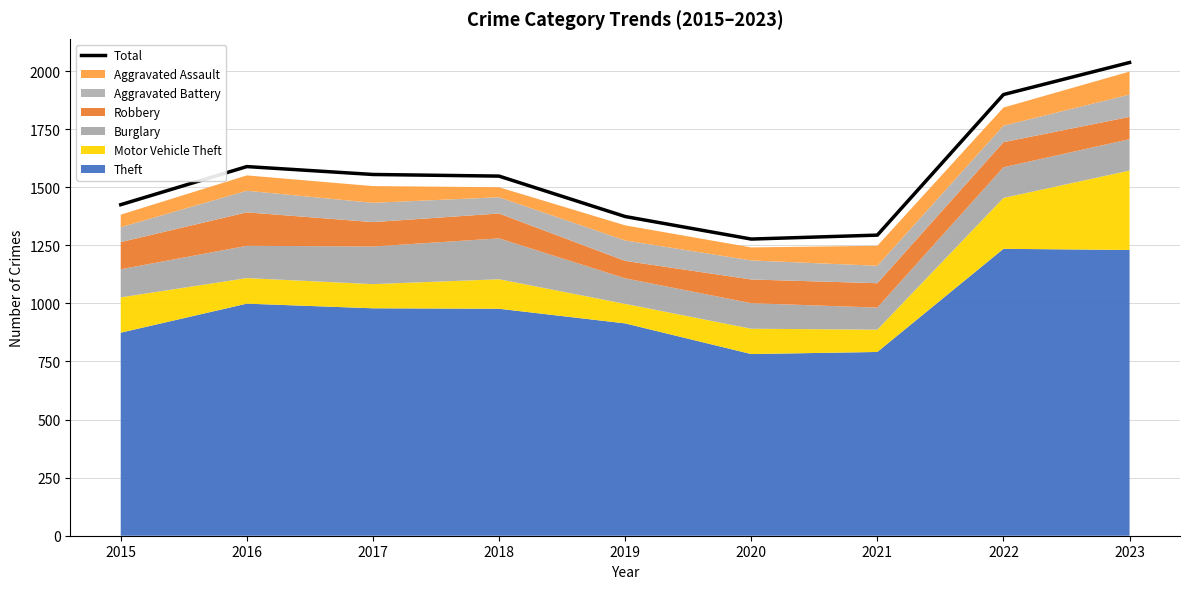

Does the chart display data point markers on the line(s)?

No